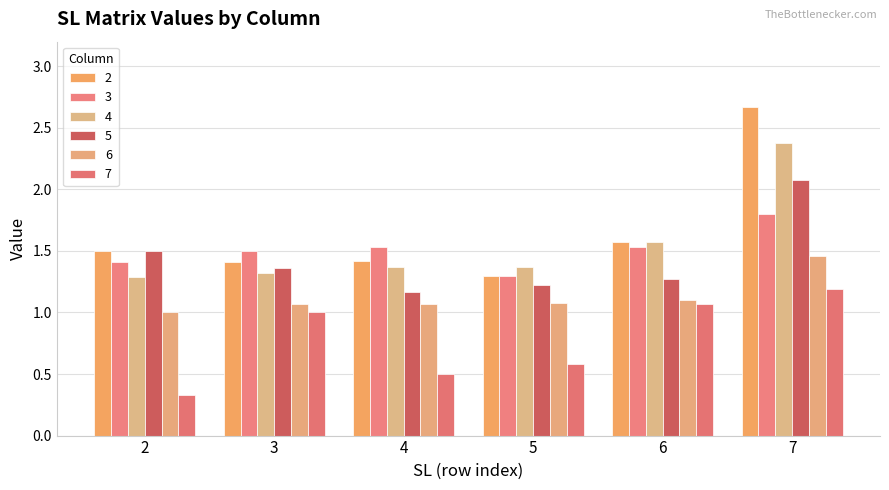

What is the value of the 5 bar at the 6th from the left?

2.1